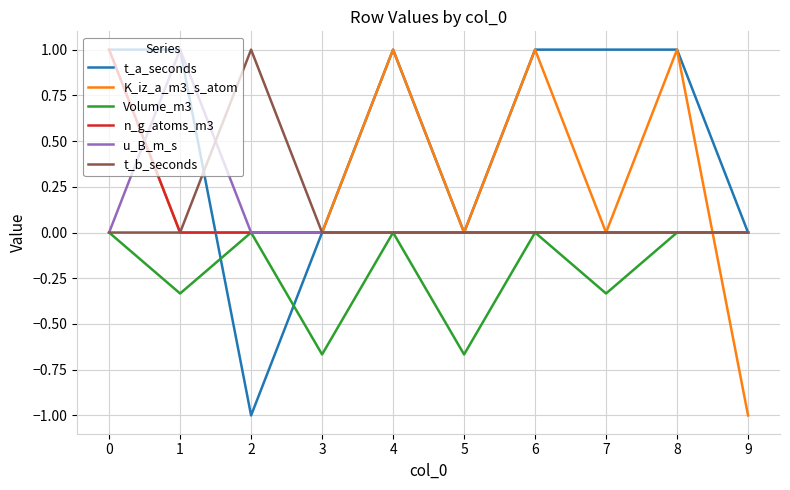

Is this an area chart (filled region under the line)?

No